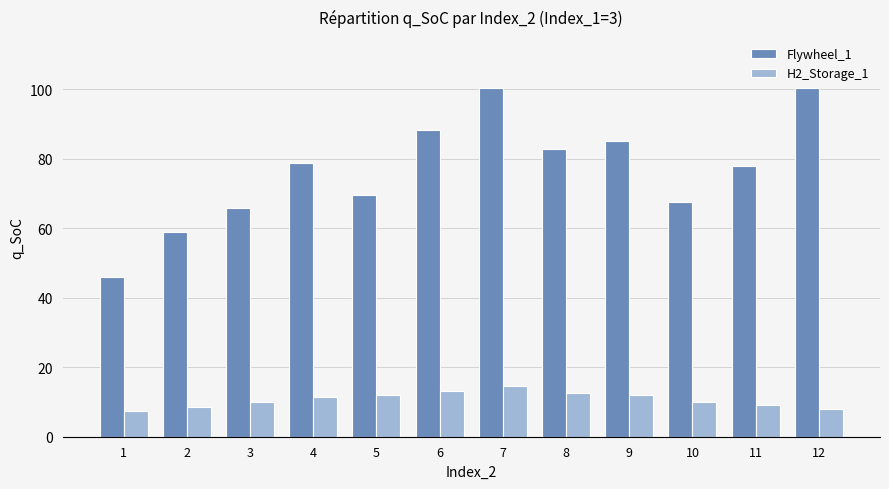

How many bars are there in each group?

2